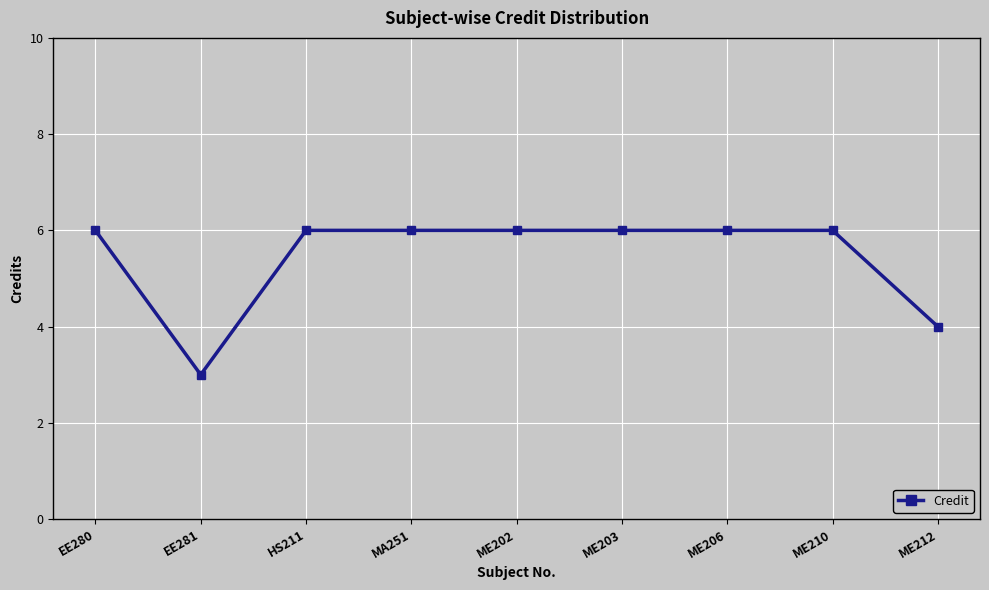

Reading left to right, list all the values displayed in this chart.

6	3	6	6	6	6	6	6	4